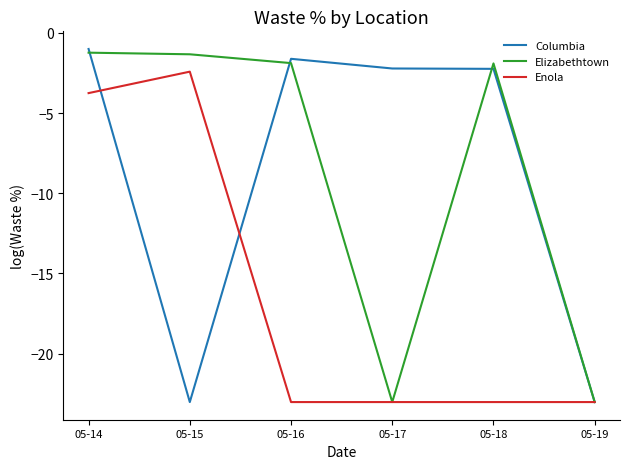

Which label corresponds to the largest value in the chart?

05-14